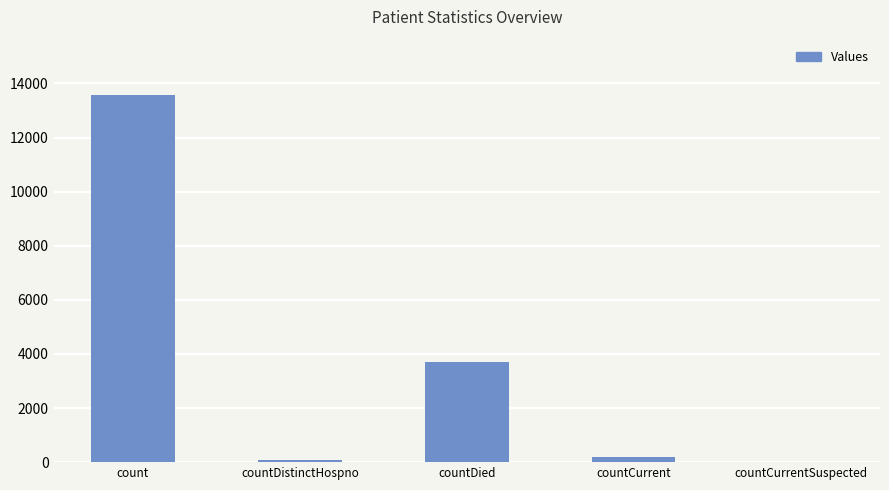

Where is the data nearest to the value 6790?

countDied